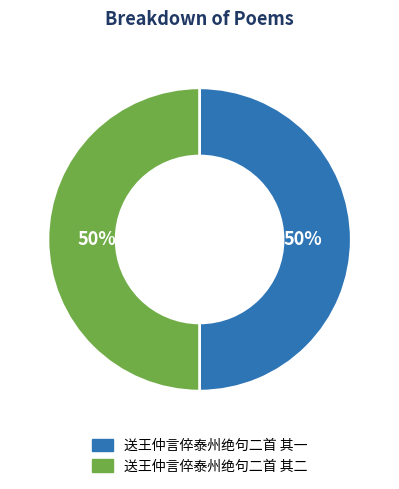

How many segments does this pie chart have?

2